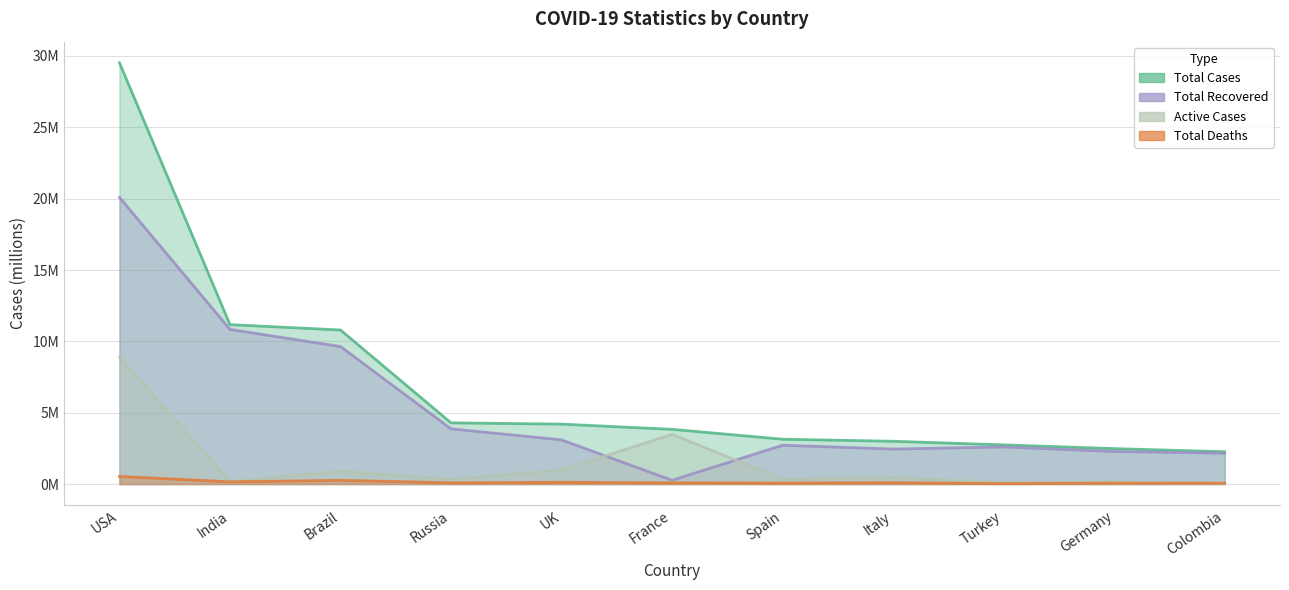

How many interior local valleys does the TotalDeaths series have?

4